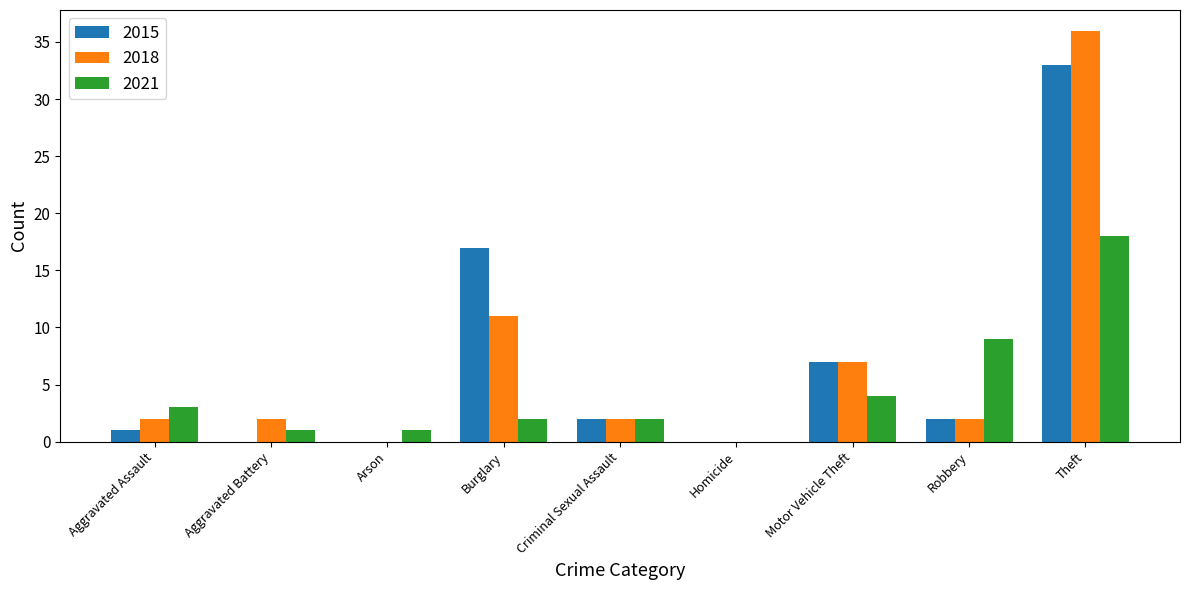

Where does the 2015 series first go above 2?

Burglary